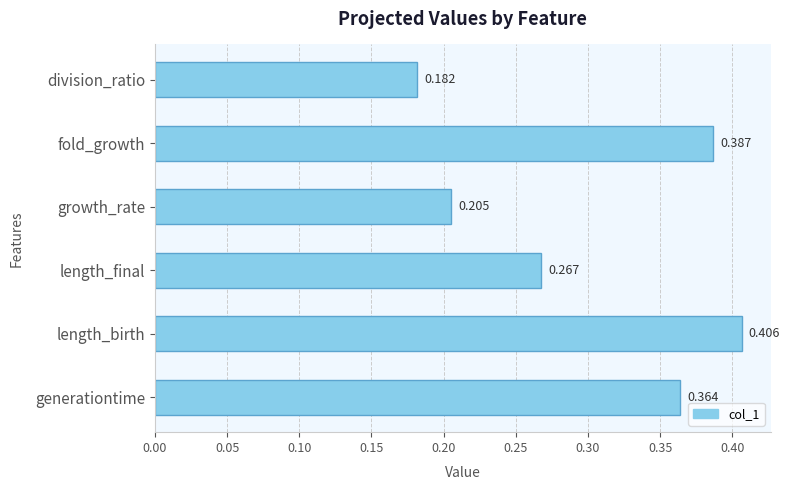

Rank the categories by value from lowest to highest.

division_ratio, growth_rate, length_final, generationtime, fold_growth, length_birth